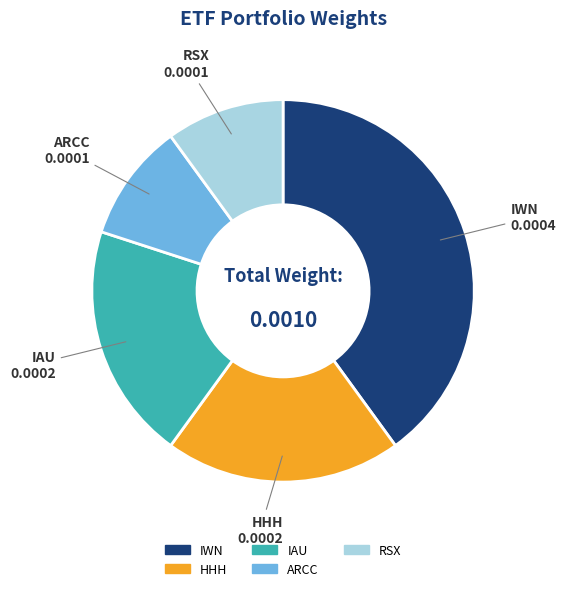

Which slice is the largest?

IWN